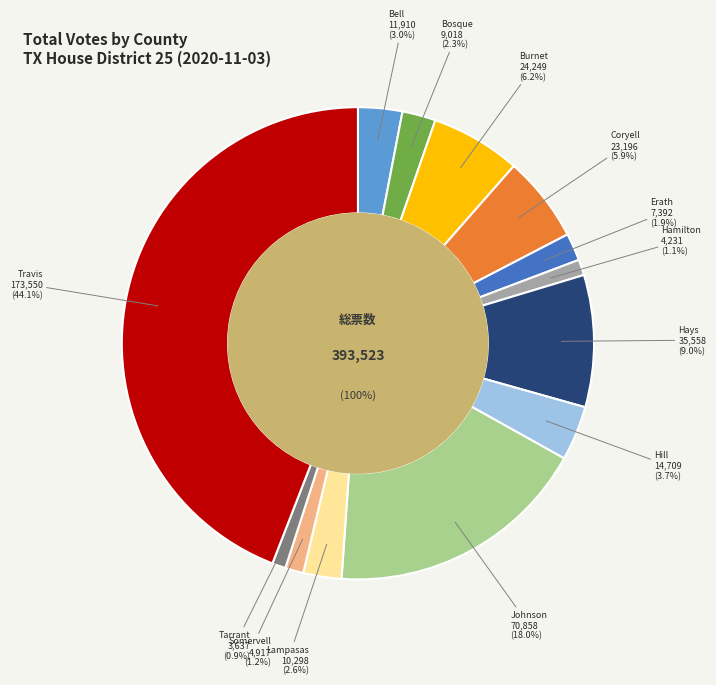

To the nearest percent, what is the difference between the Hamilton and Erath slice percentages?

1%